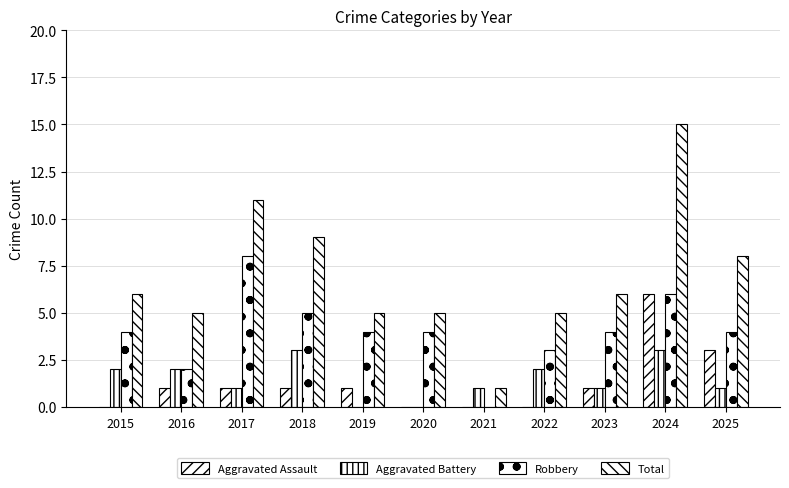

At 2024, list the series in order from smallest to largest.

Aggravated Battery, Aggravated Assault, Robbery, Total